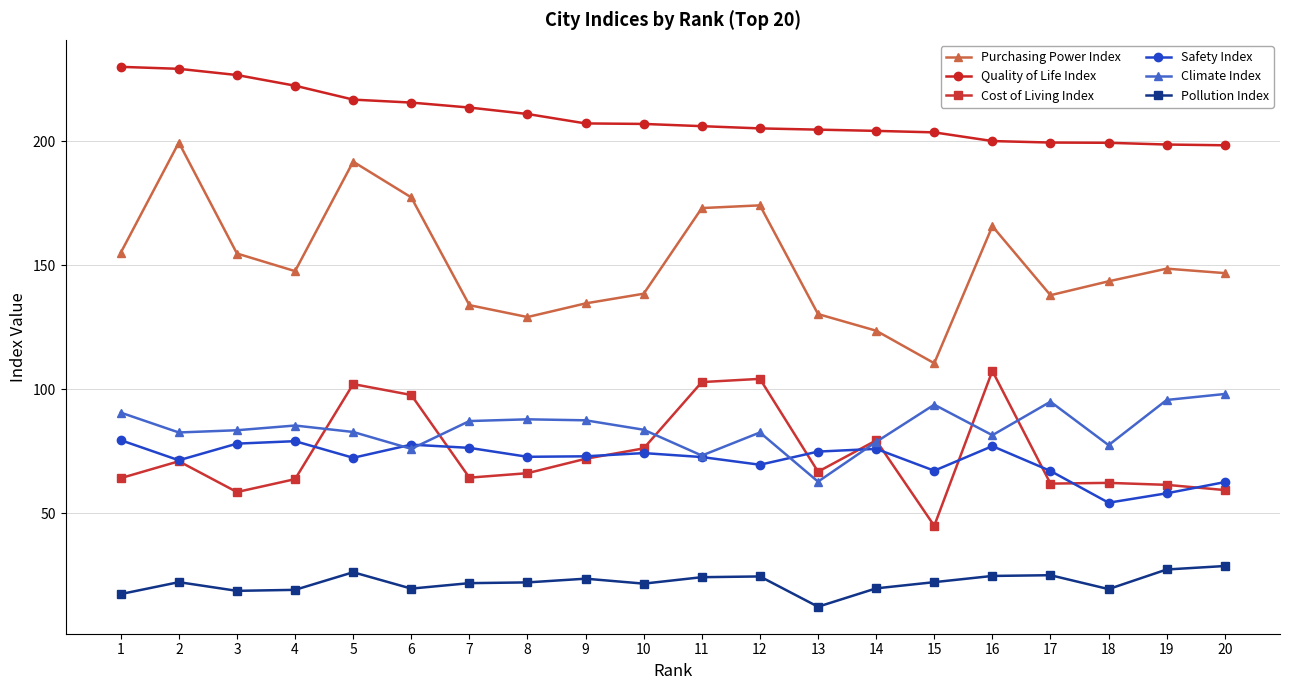

Where is the first local maximum for Purchasing Power Index?

2